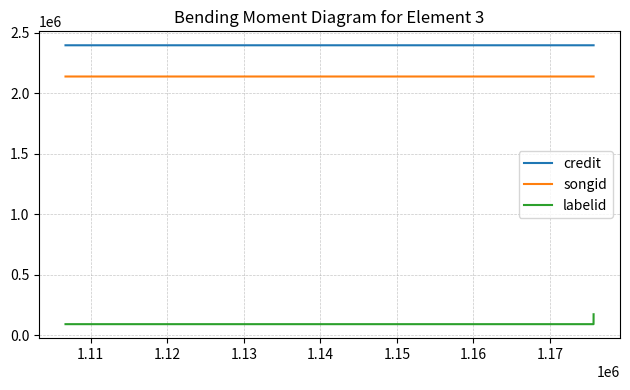

Which series has the largest total across all categories?

credit